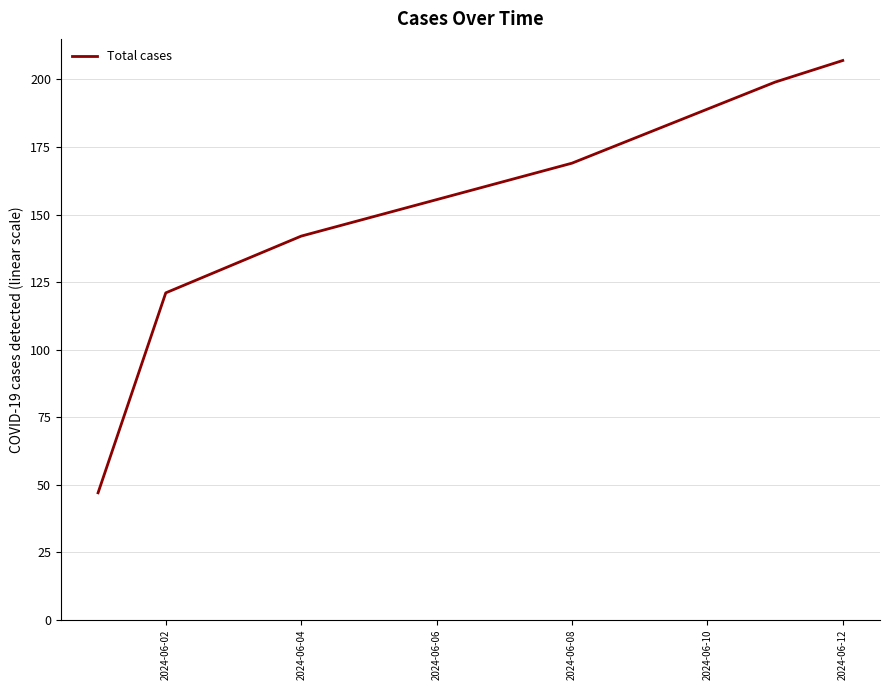

What is the maximum value shown in the chart?

207